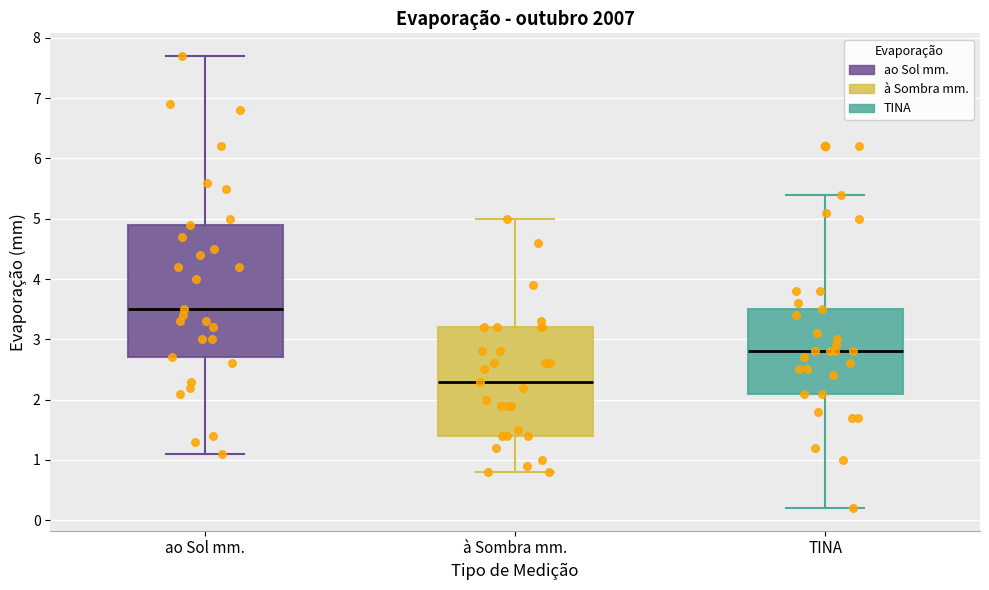

Reading left to right, transcribe this box plot: for each box, give where its median line is, the range the box spans, and where its two whiskers end, as read against the y-axis. The values are not printed on the chart, so give them approximately, as read against the axis.

ao Sol mm.: median 3.5, box 2.7 to 4.9, whiskers 1.1 to 7.7
à Sombra mm.: median 2.3, box 1.4 to 3.2, whiskers 0.8 to 5.0
TINA: median 2.8, box 2.1 to 3.5, whiskers 0.2 to 5.4